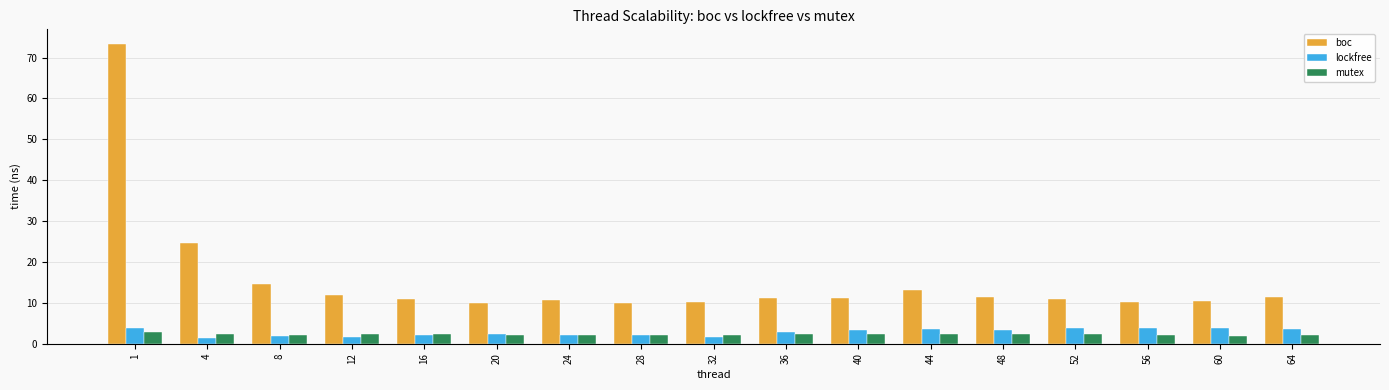

Which series changed the most between 28 and 56?

lockfree